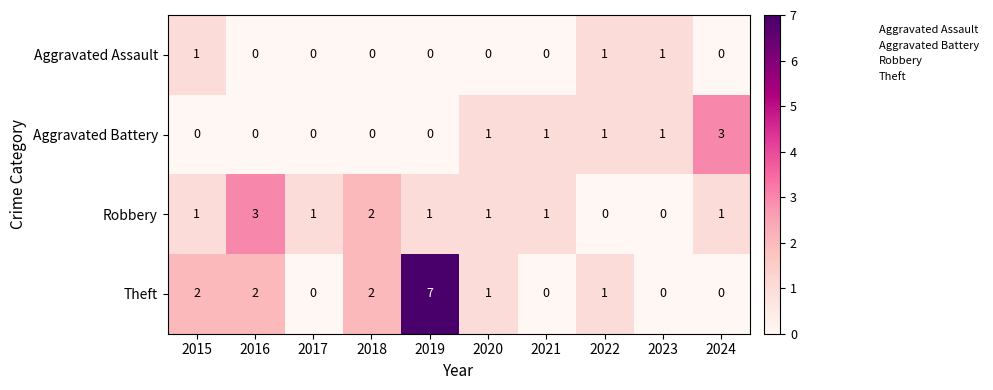

Which series has the largest total across all categories?

Theft